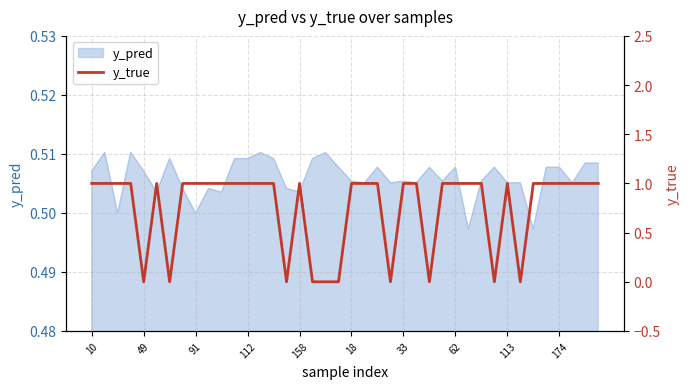

True or false: the data shows 1 at 11.

False